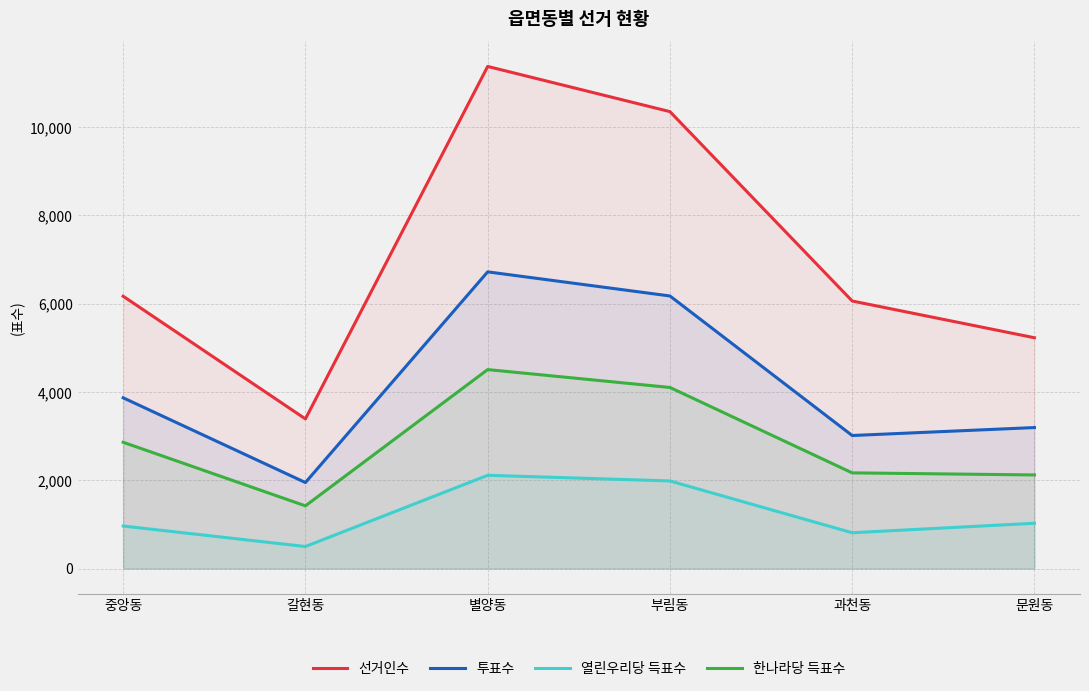

What is the difference between the second highest and second lowest values in the 투표수 series?

3160